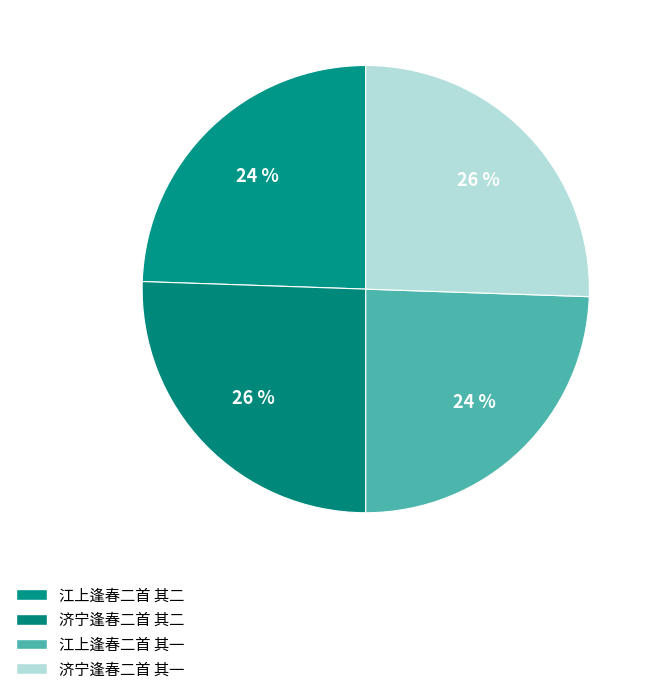

Which category has the biggest portion of the pie?

济宁逢春二首 其二